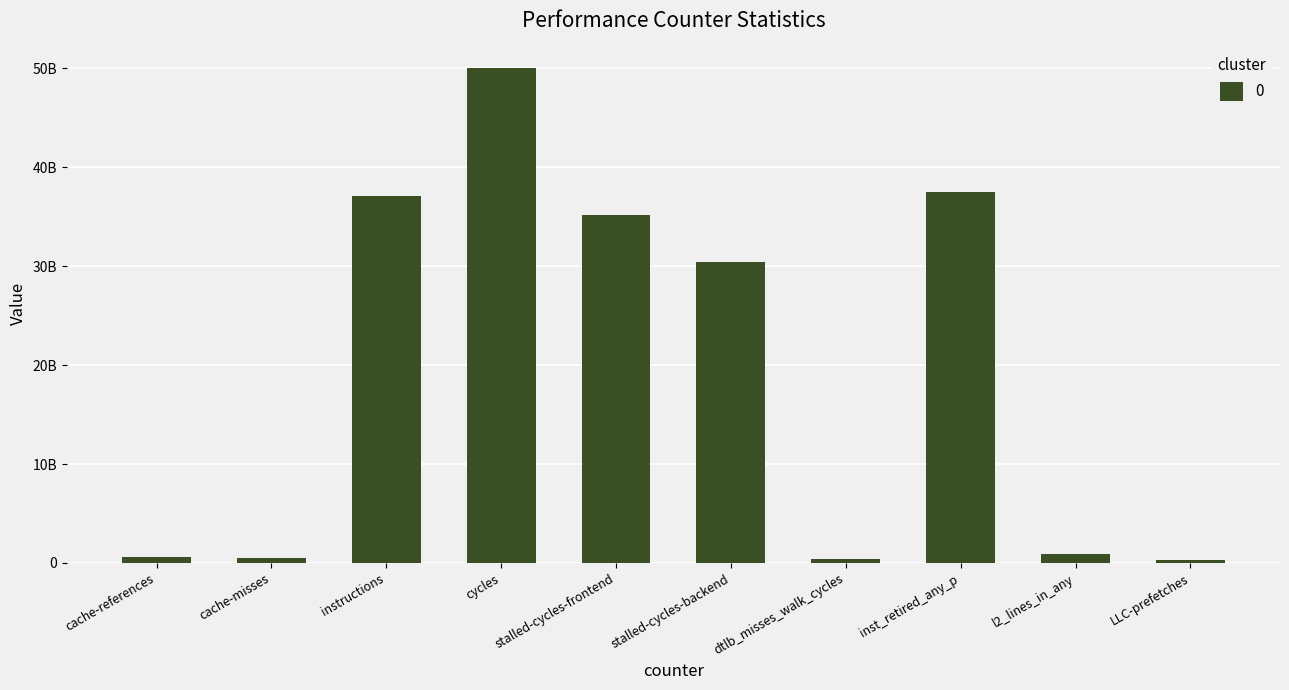

Are the bars horizontal?

No